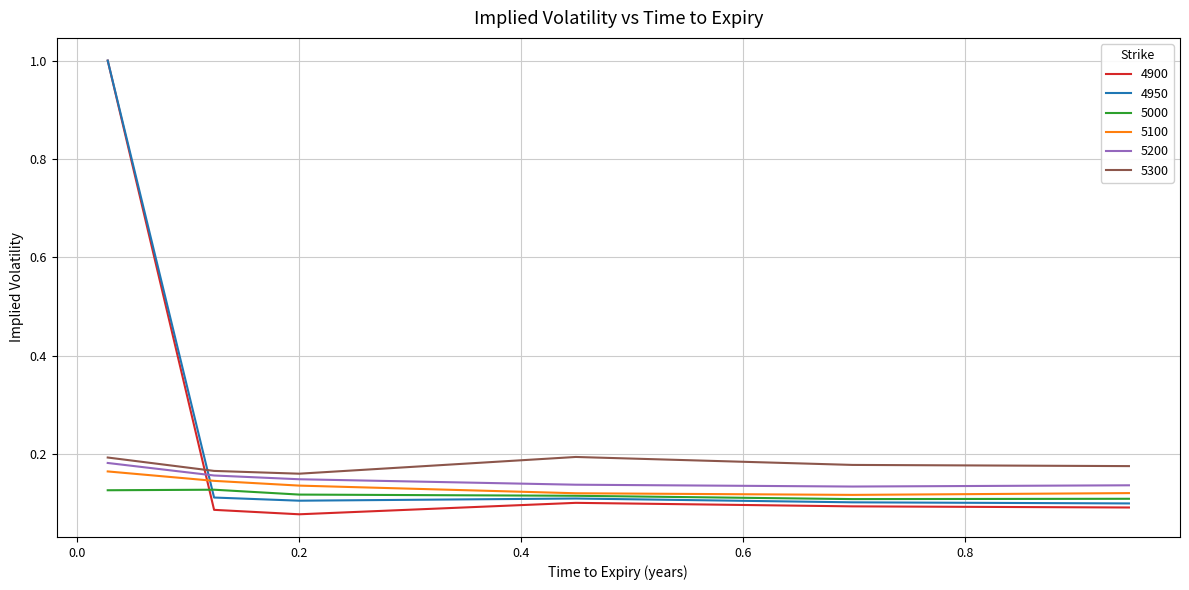

True or false: 5200 and 5000 cross at least once.

False